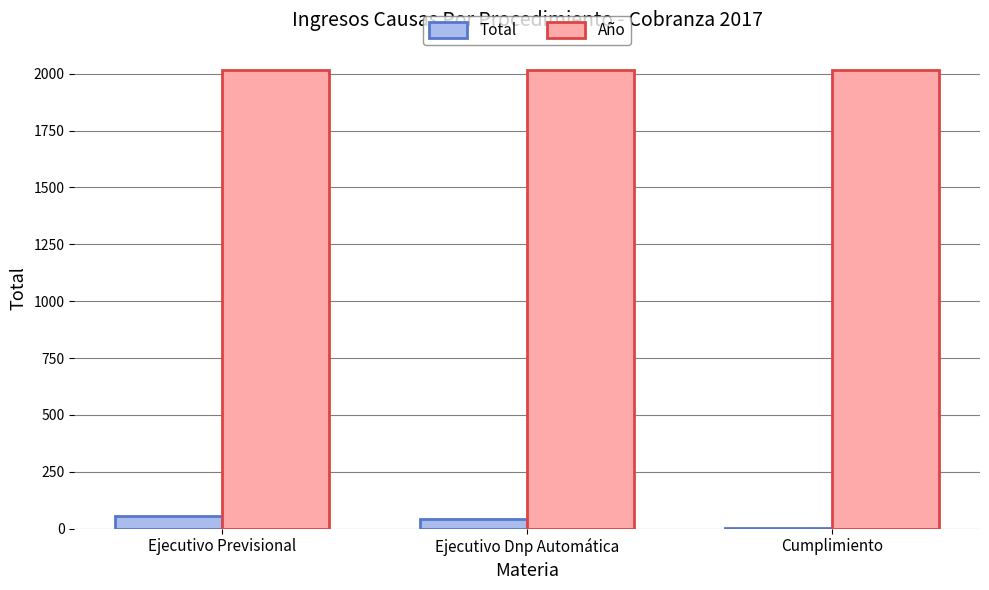

Is the value of Año at Cumplimiento greater than the value of Total at Ejecutivo Dnp Automática?

Yes